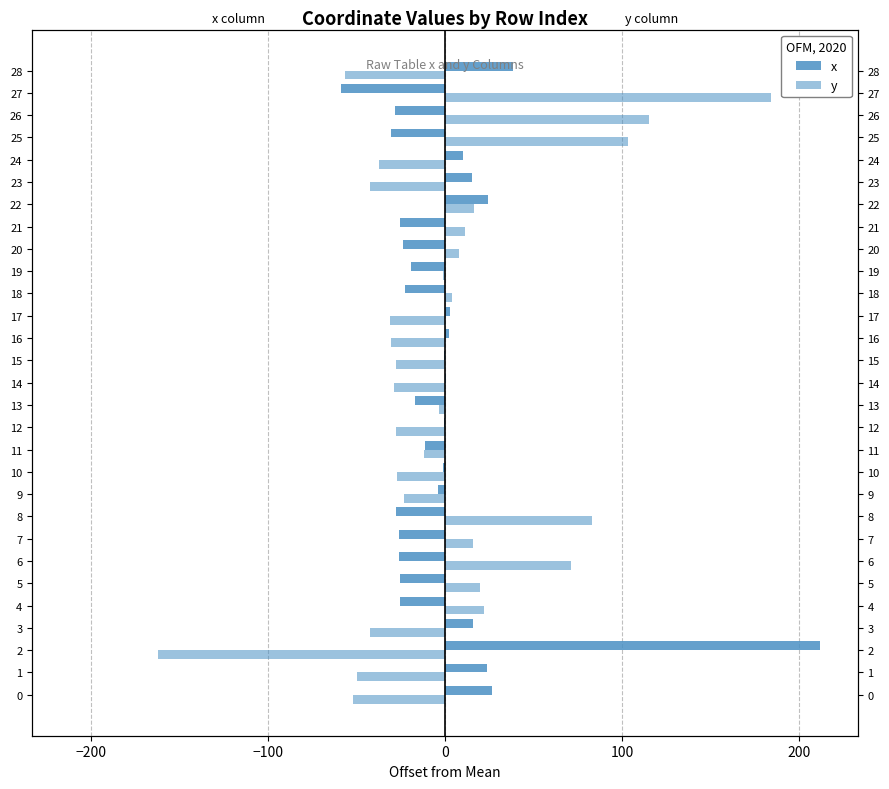

What is the label of the 2nd bar from the right?

27